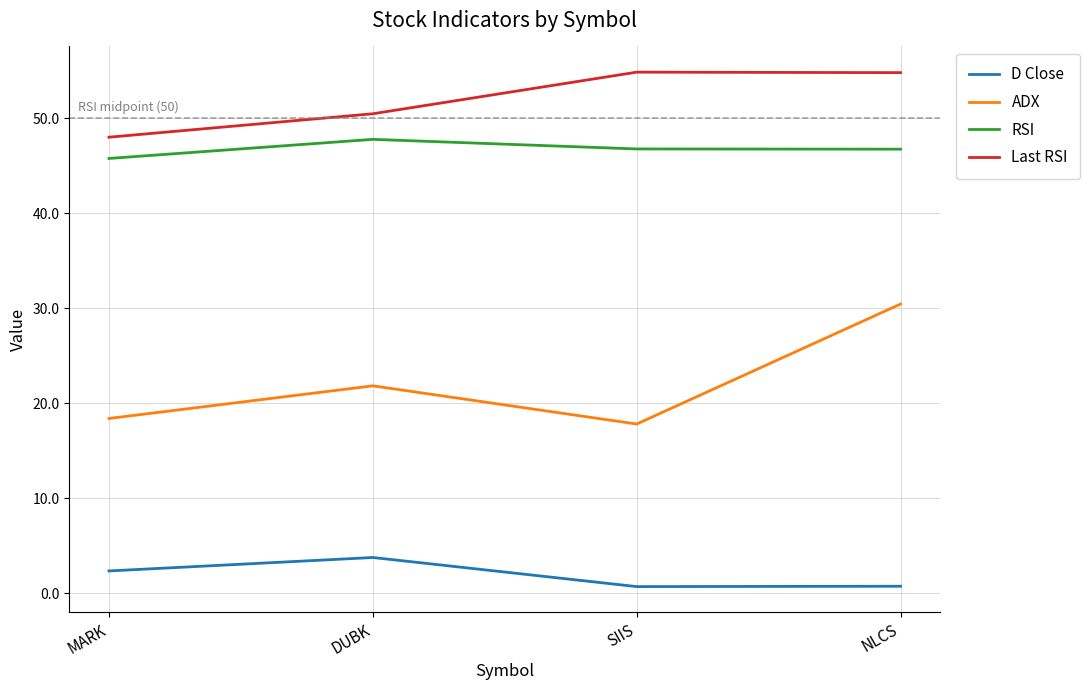

Between DUBK and NLCS, which series saw the biggest shift?

ADX